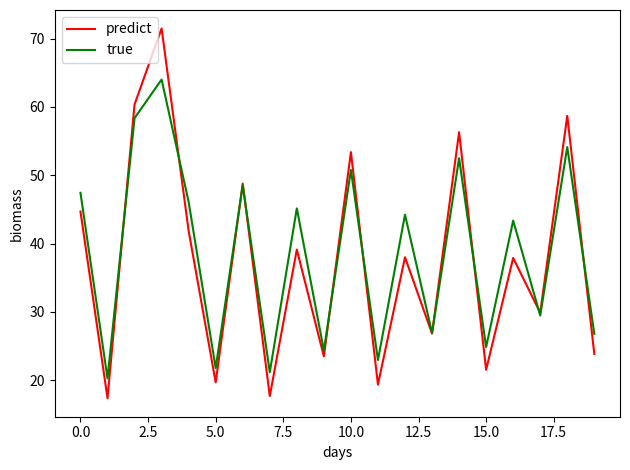

What is the smallest value displayed?

17.4